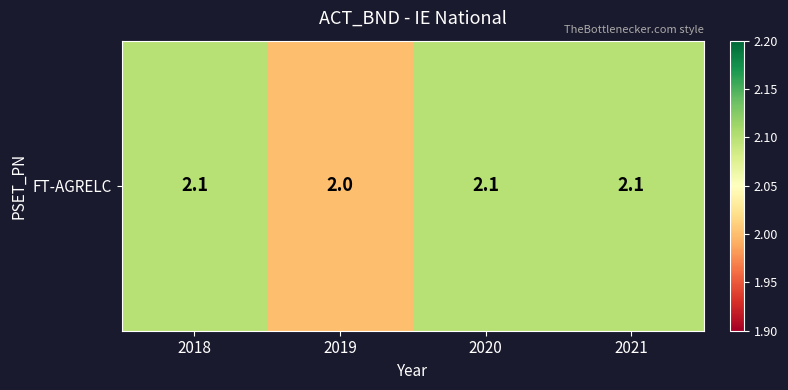

Which label corresponds to the largest value in the chart?

2018